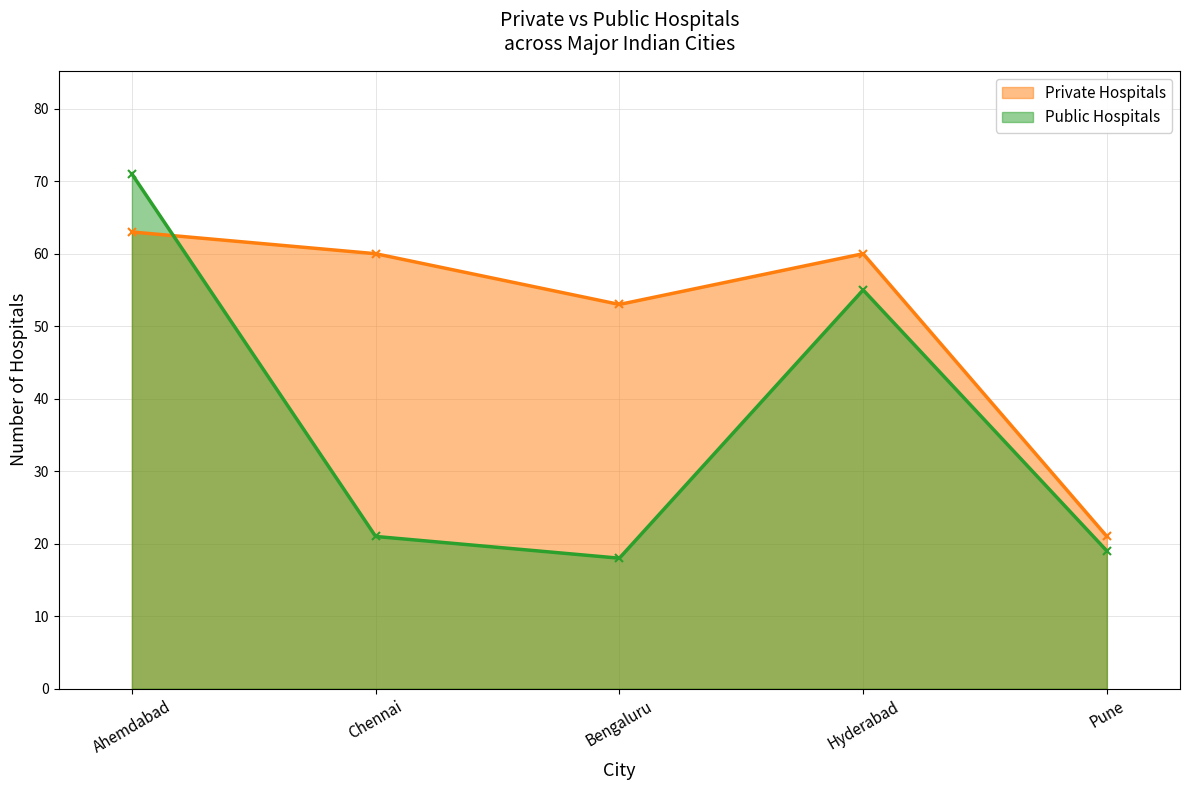

Which series changed the most between Hyderabad and Pune?

Private Hospitals